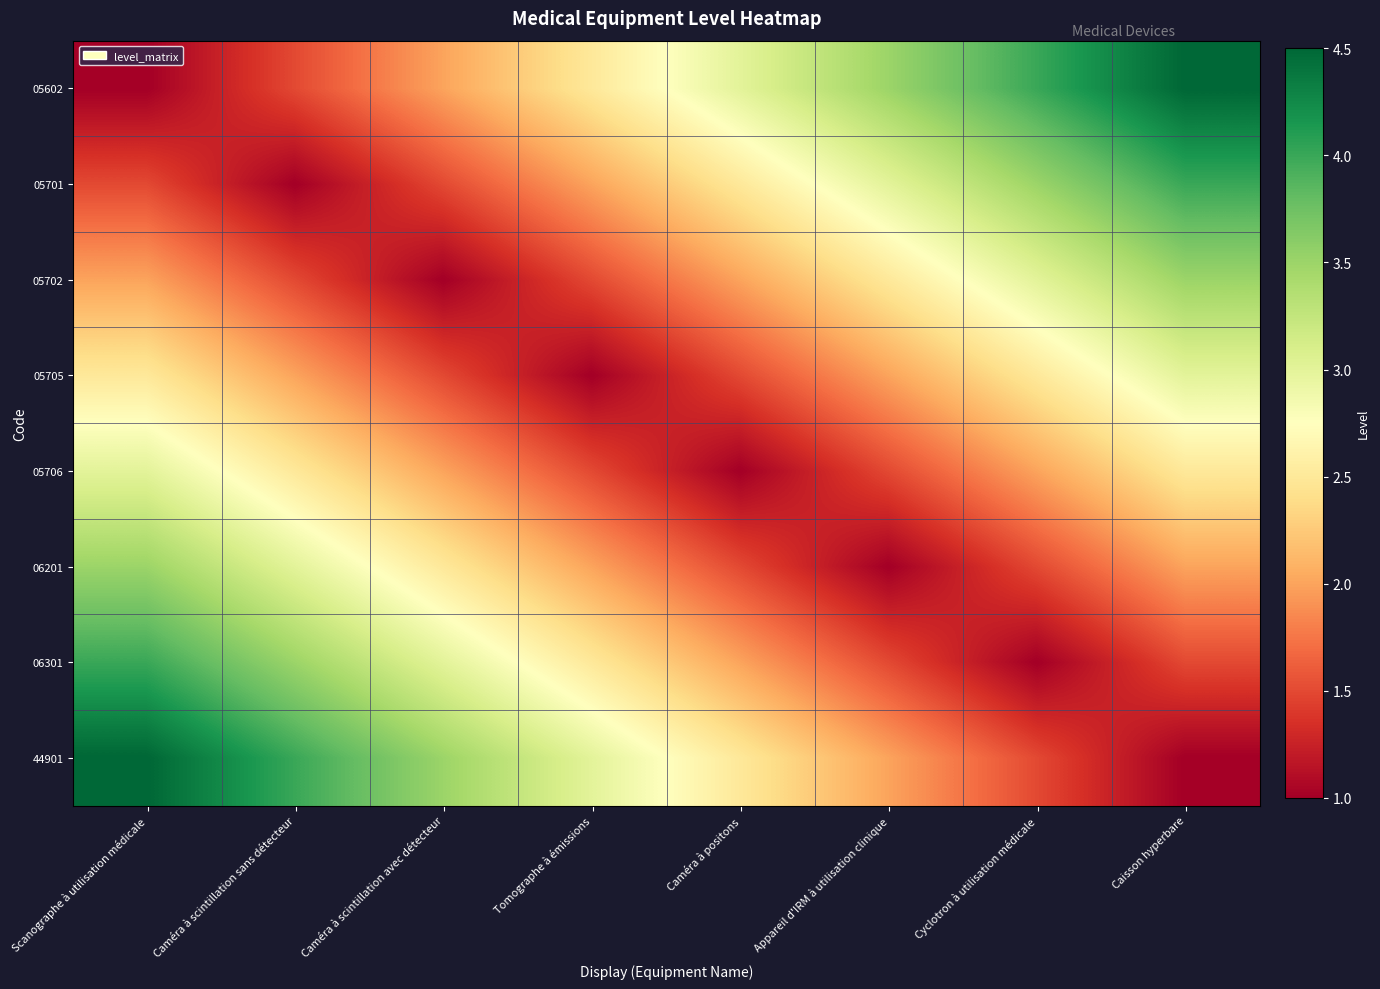

List the series in order of their peak value, highest first.

05602, 44901, 05701, 06301, 05702, 06201, 05705, 05706